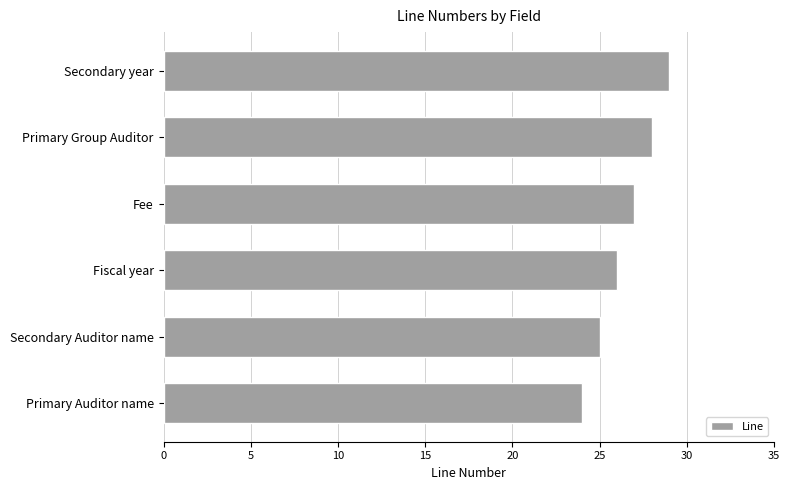

Is it true that the value at Secondary Auditor name is 8?

False